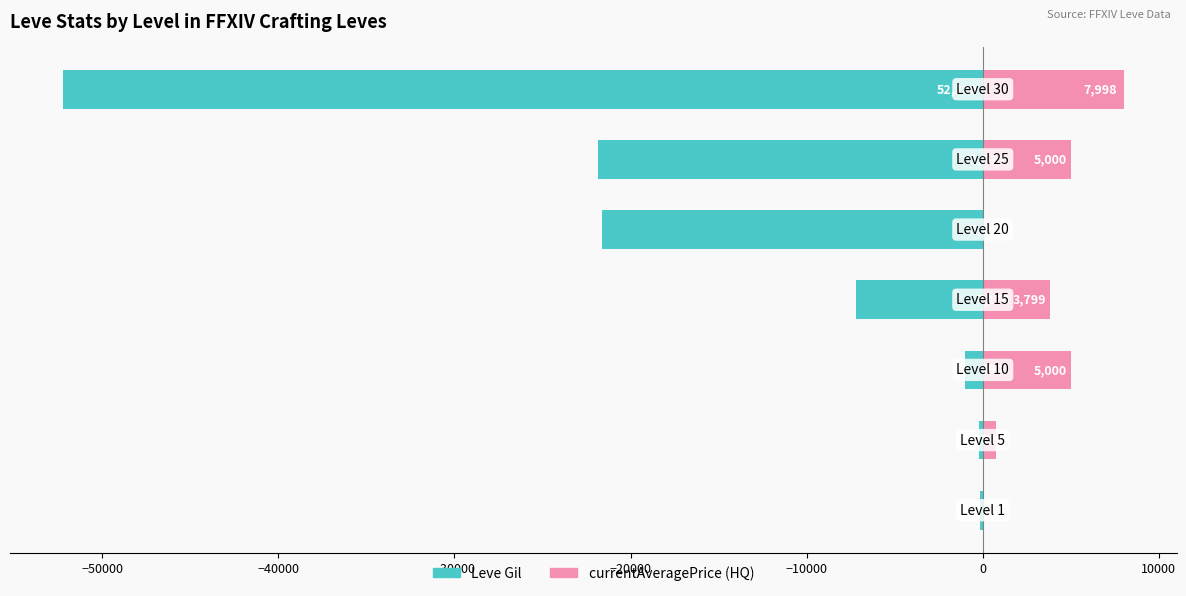

What is the total value across all series at 0?

-44222